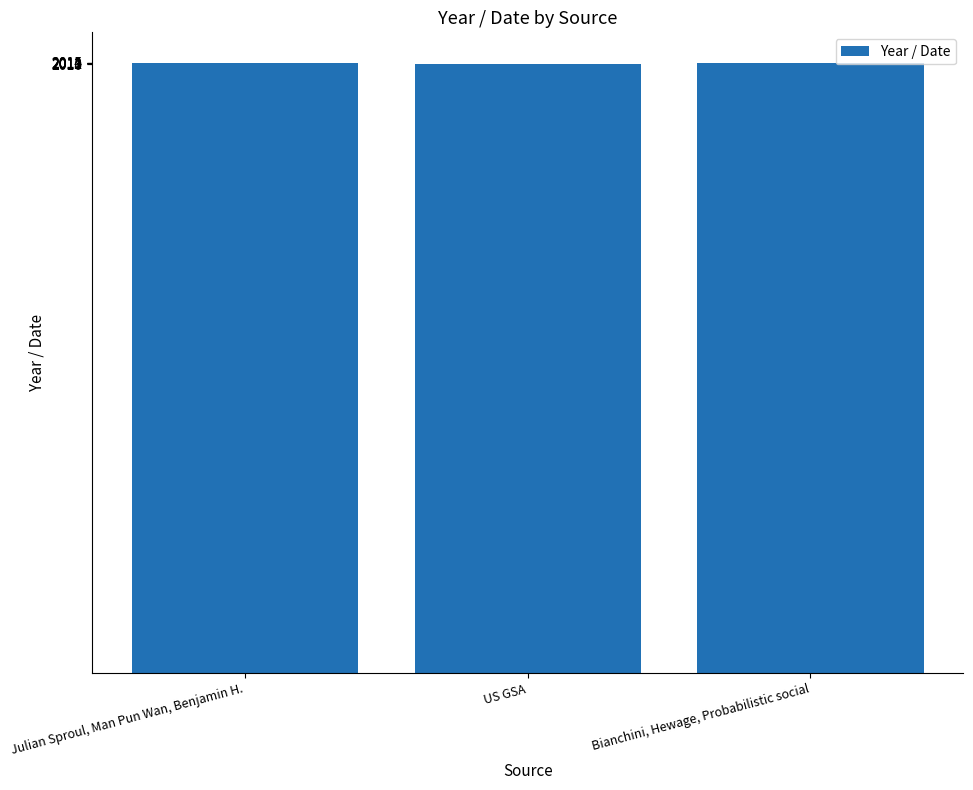

What is the maximum value shown in the chart?

2014